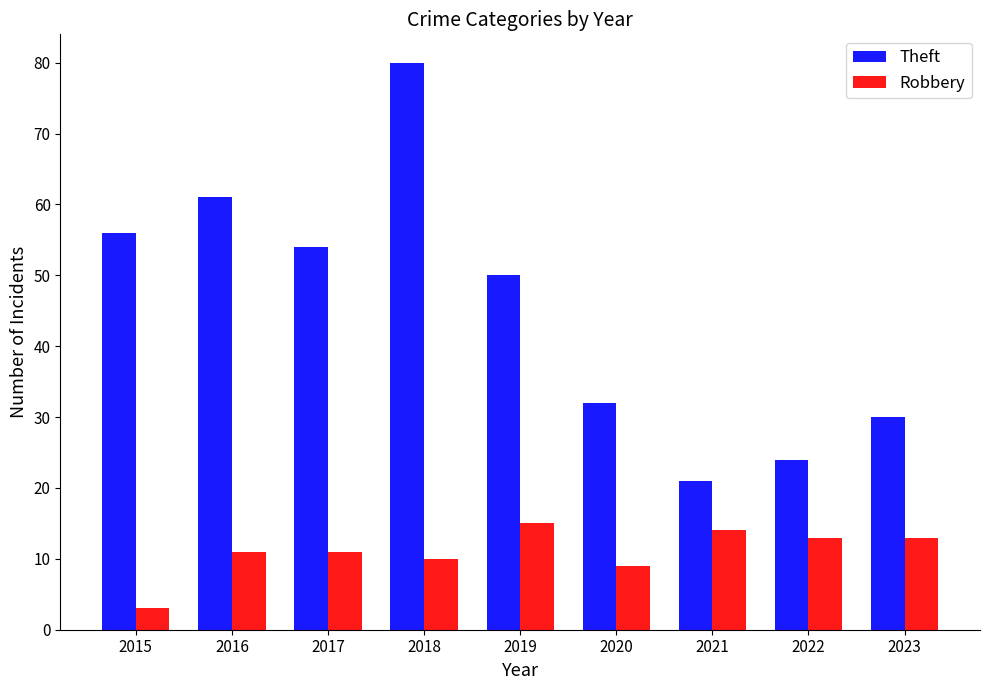

List the labels in order of Theft value, smallest first.

2021, 2022, 2023, 2020, 2019, 2017, 2015, 2016, 2018